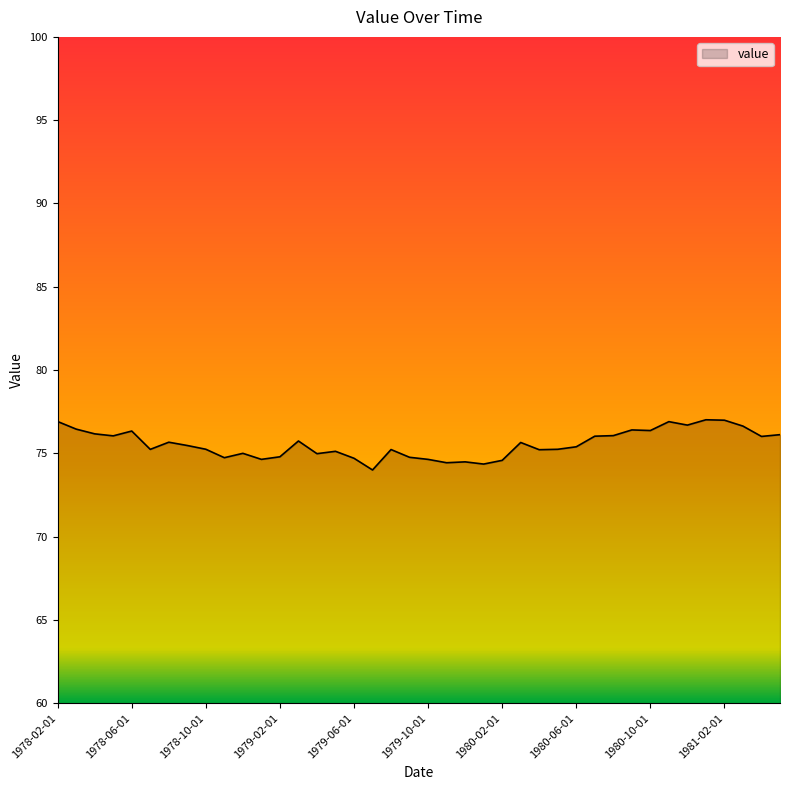

What is the greatest value displayed?

77.0